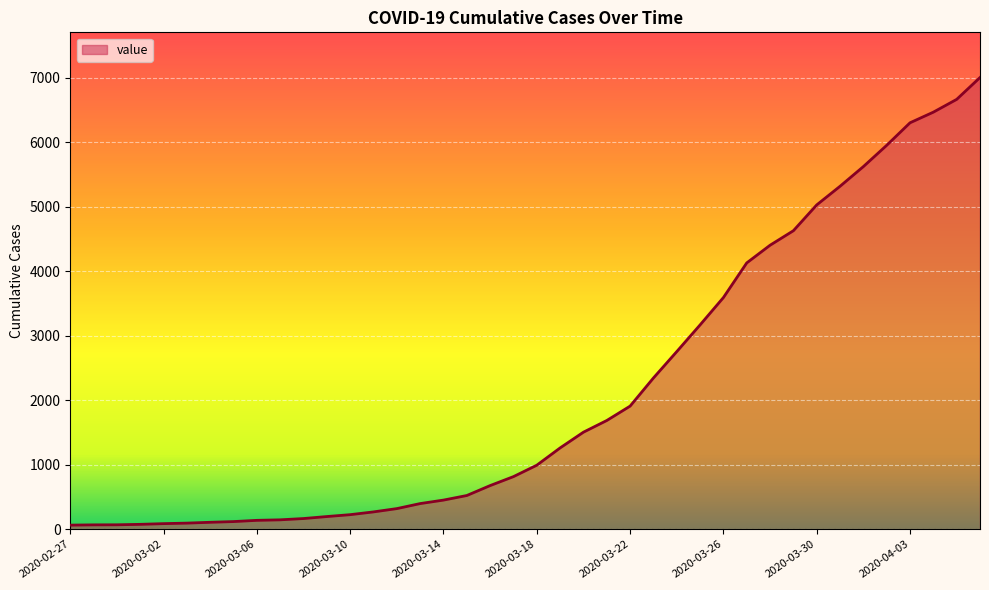

Count the number of categories in the chart.

40